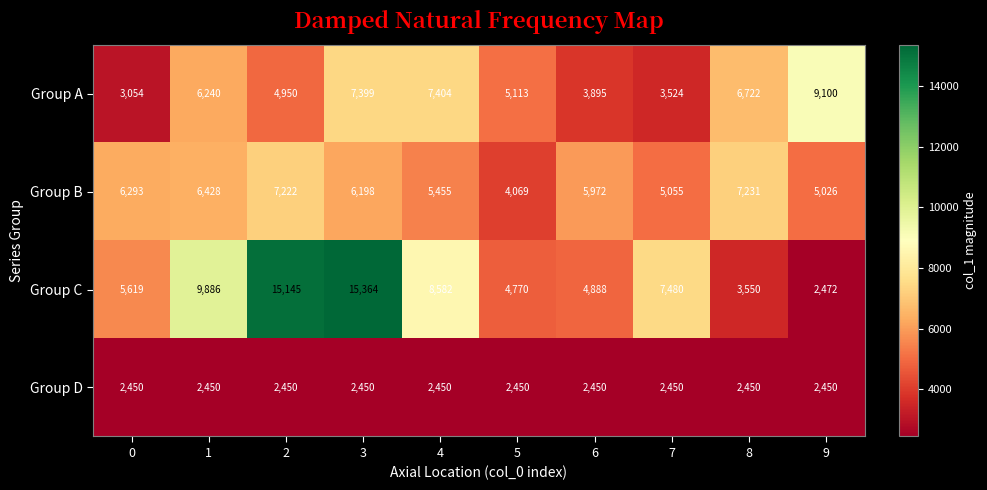

How many data points does each series have?

10